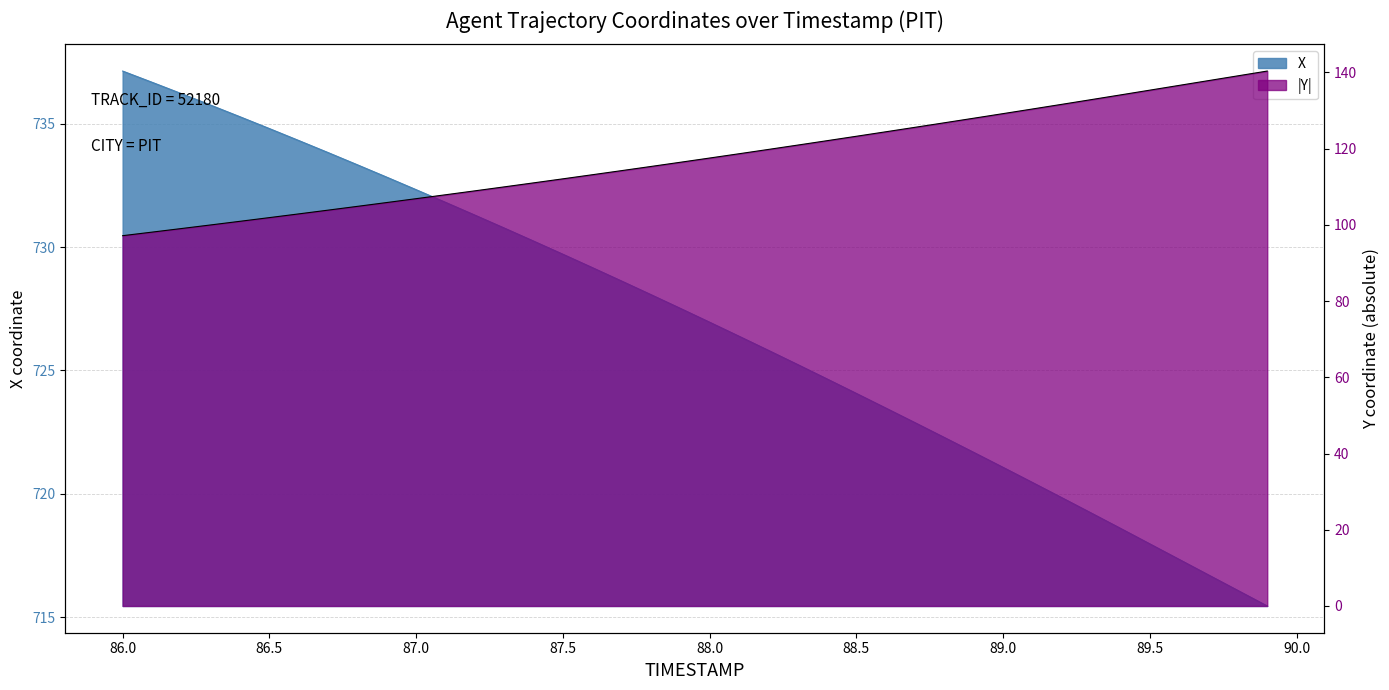

True or false: Y and X cross at least once.

False